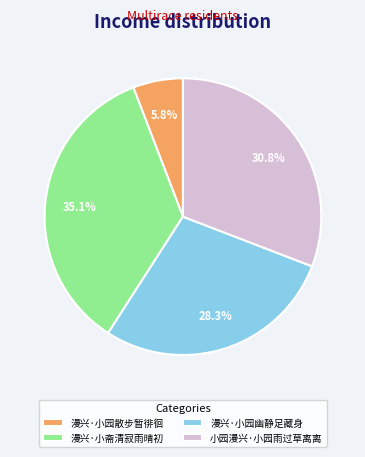

How much of the chart is everything except 小园漫兴·小园雨过草离离?

69.2%